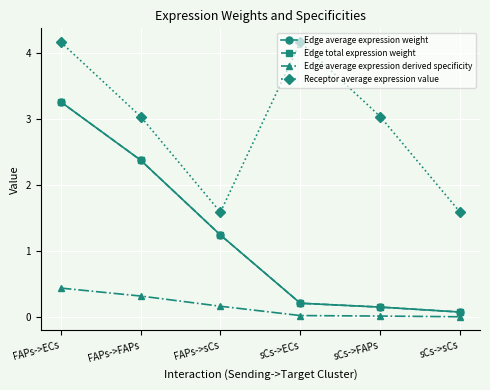

How many lines are shown in the chart?

4